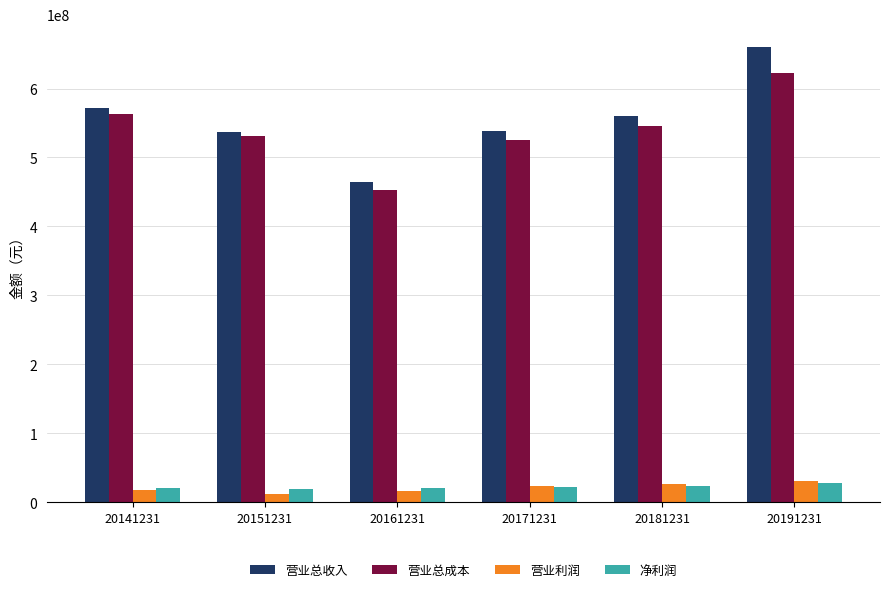

What is the difference between the maximum and minimum values in the 营业利润 series?

19840888.3